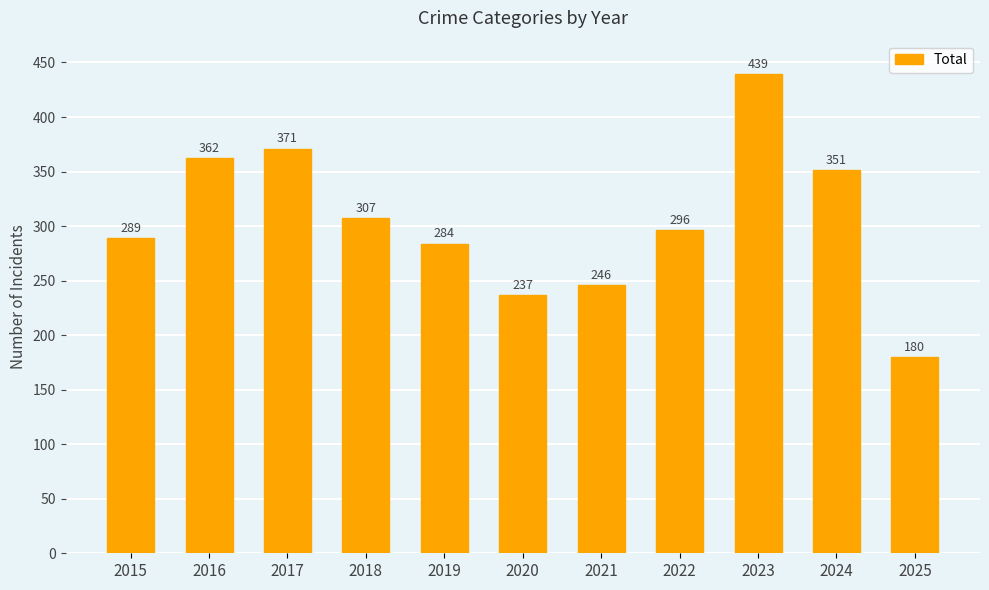

What is the minimum value shown in the chart?

180